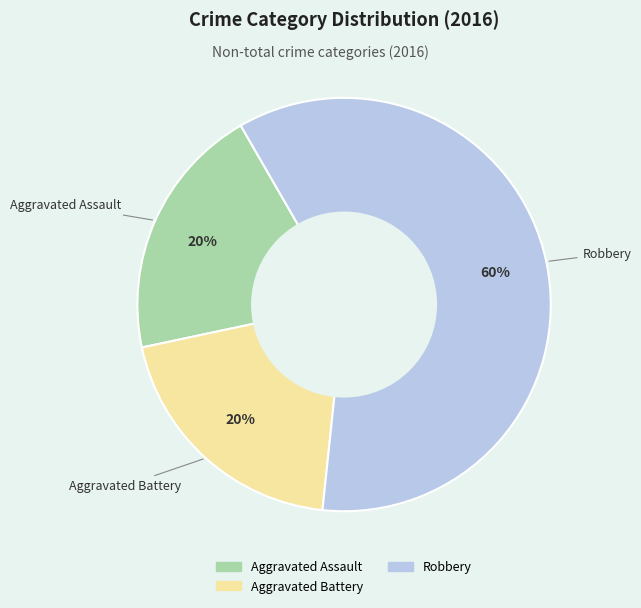

Approximately how many times larger is the value at Aggravated Battery compared to Robbery?

0.3